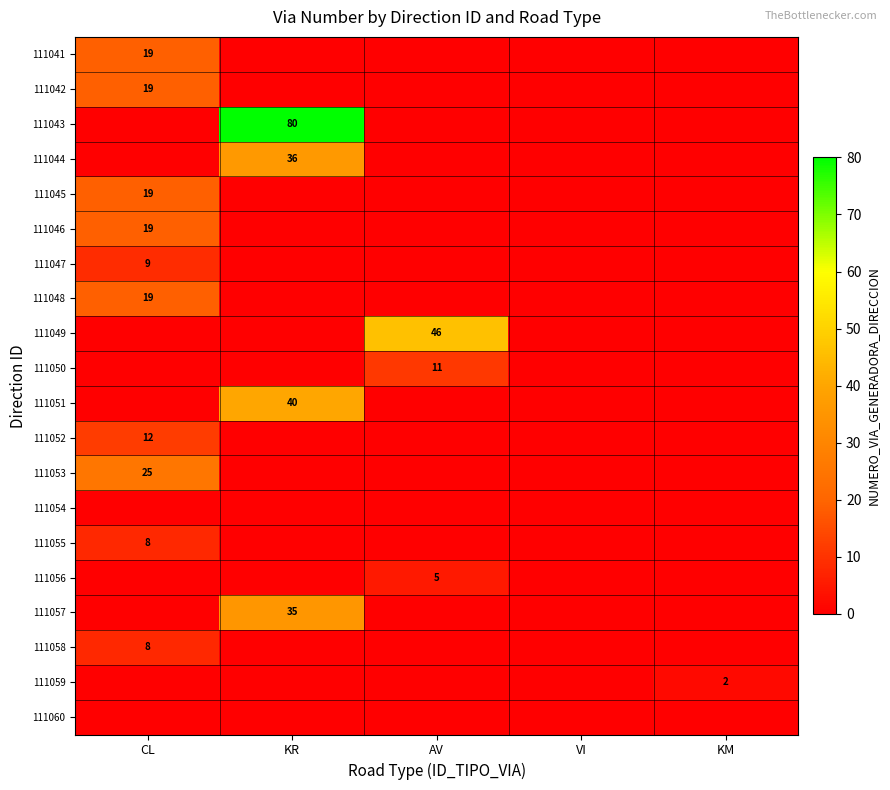

The 111044 series shows 54 at KR. True or false?

False